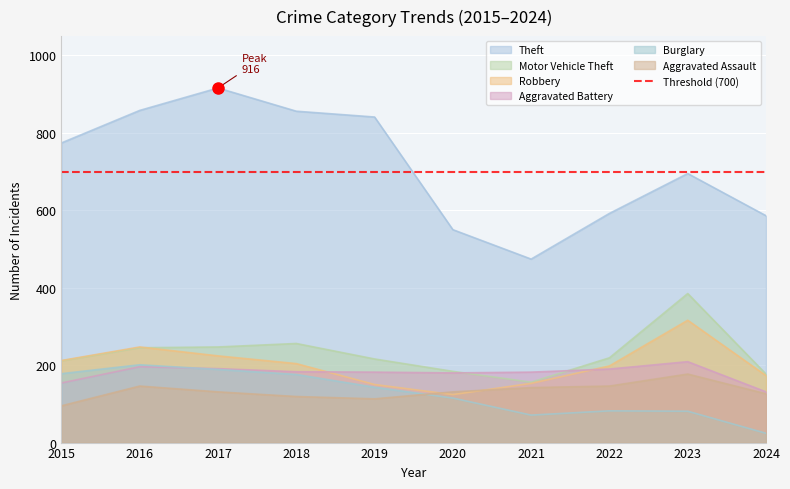

What are all the series names shown in the legend?

Theft, Motor Vehicle Theft, Robbery, Aggravated Battery, Burglary, Aggravated Assault